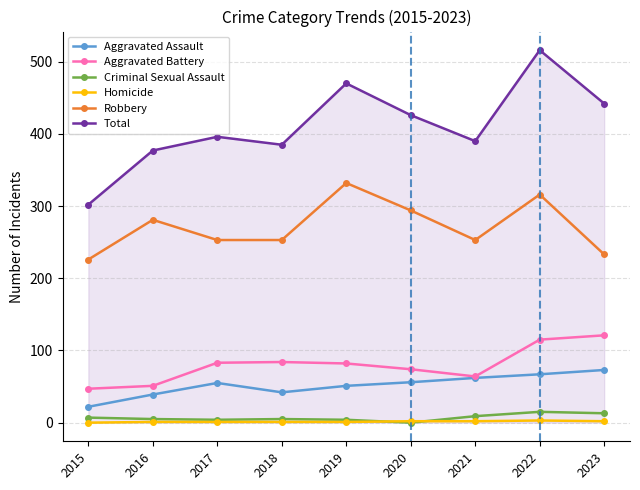

What are all the series names shown in the legend?

Aggravated Assault, Aggravated Battery, Criminal Sexual Assault, Homicide, Robbery, Total